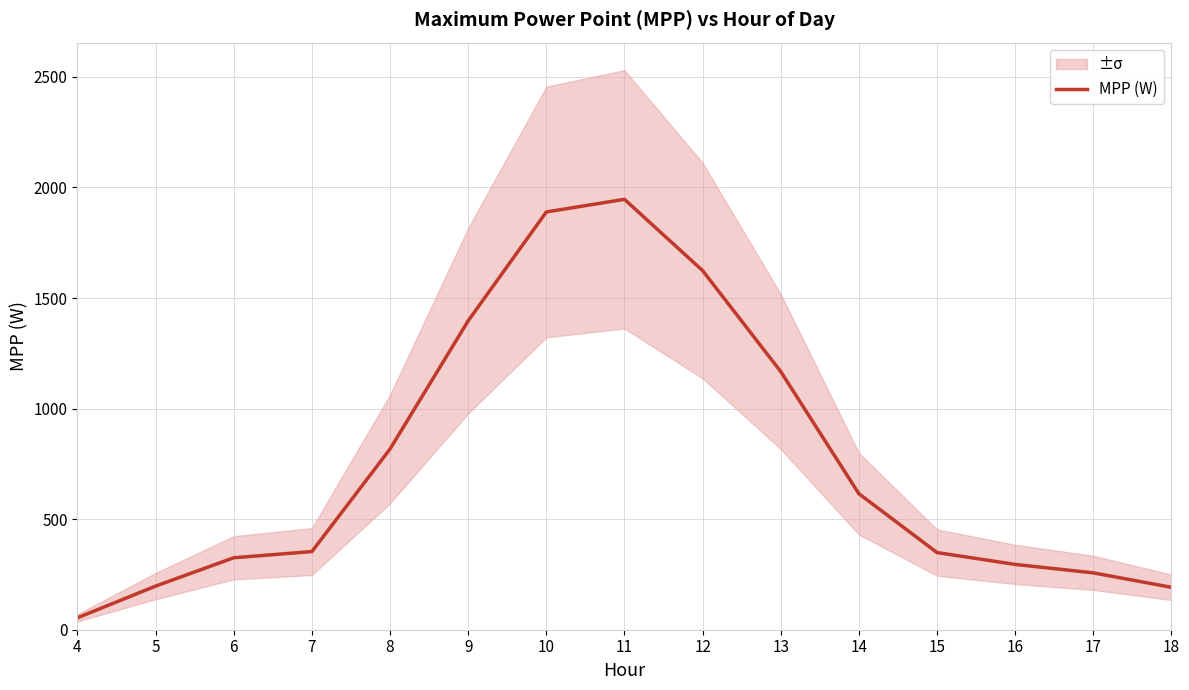

Is this an area chart (filled region under the line)?

No